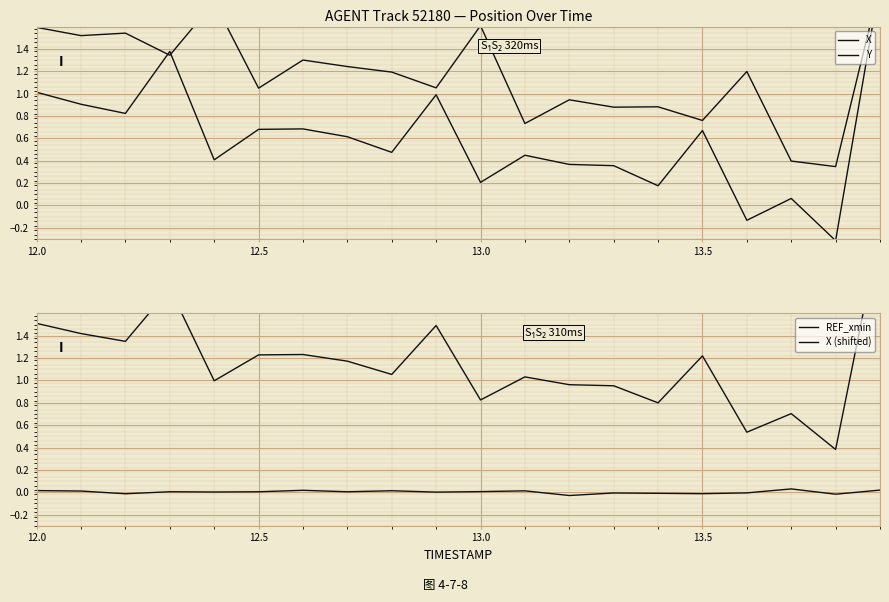

True or false: Y and REF_xmin intersect in this chart.

False